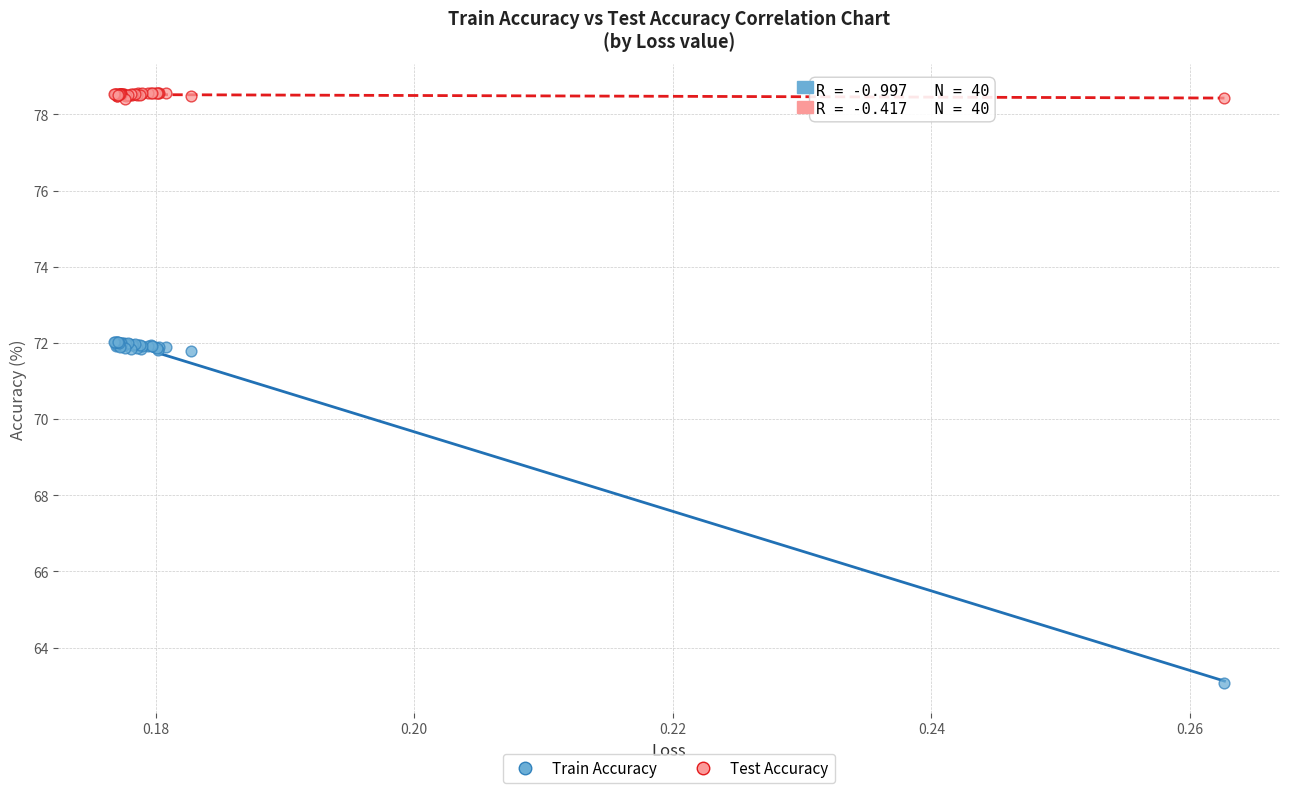

Which series has the largest Y range (max minus min)?

Train Accuracy